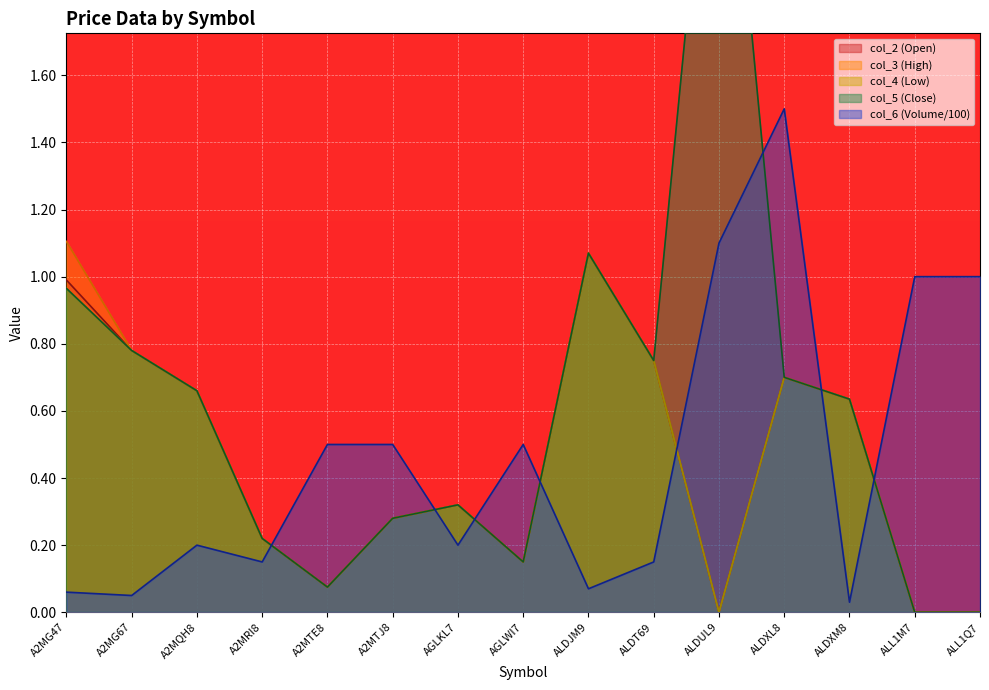

List the series in order of their peak value, highest first.

col_5, col_6, col_3, col_2, col_4